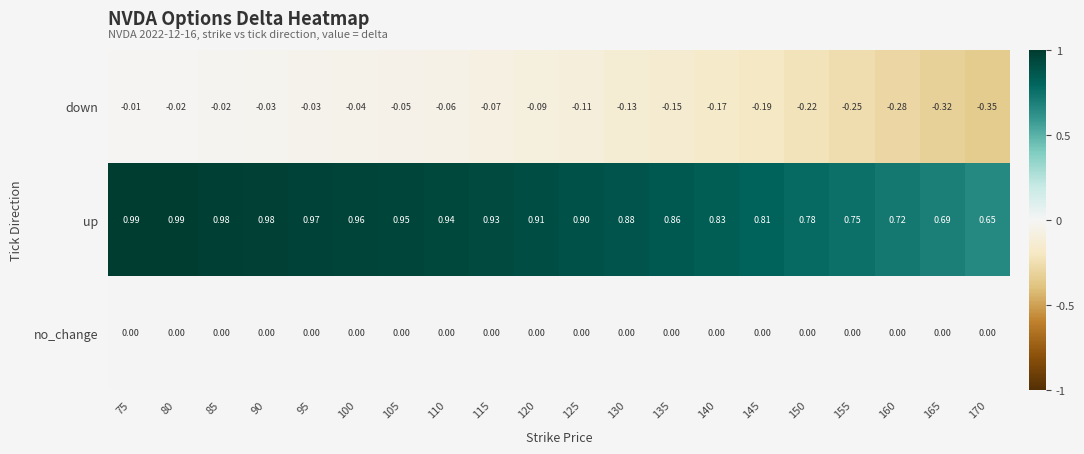

Rank the series by their maximum value, from highest to lowest.

up, no_change, down